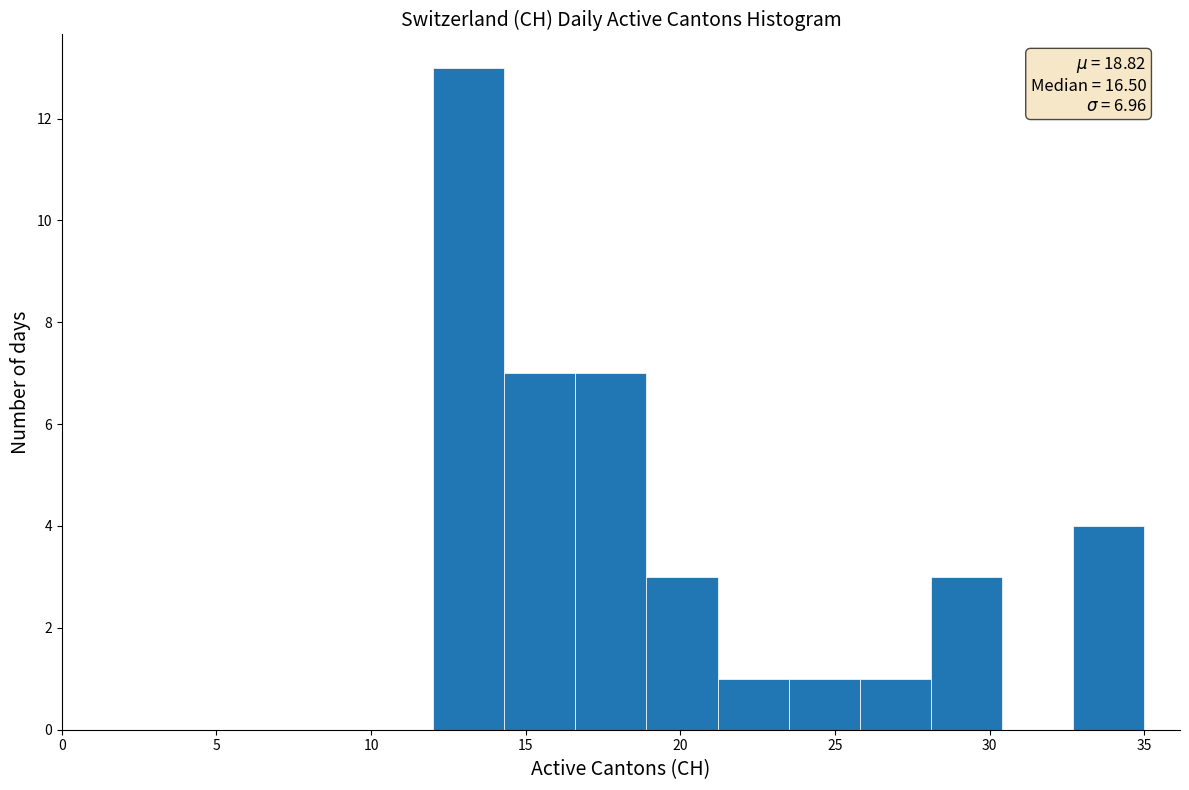

Which range on the x-axis has the tallest bar?

12.0 to 14.3